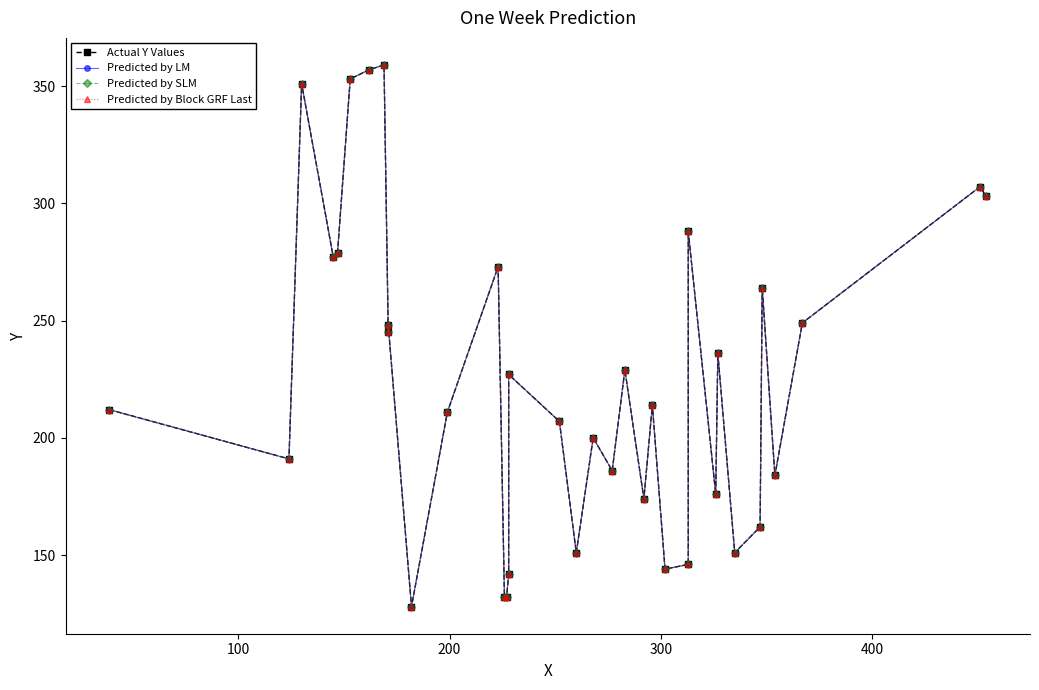

What are all the series names shown in the legend?

Actual Y Values, Predicted by LM, Predicted by SLM, Predicted by Block GRF Last